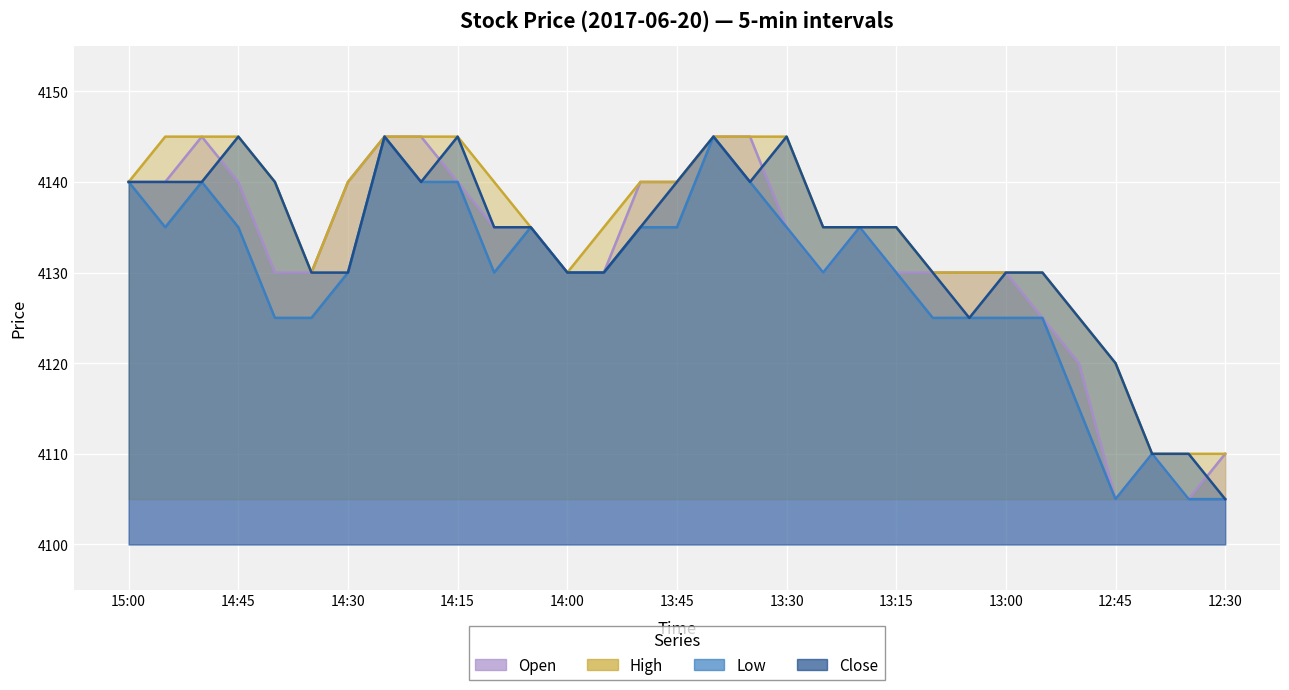

True or false: Low has more than 1 interior local peaks.

True